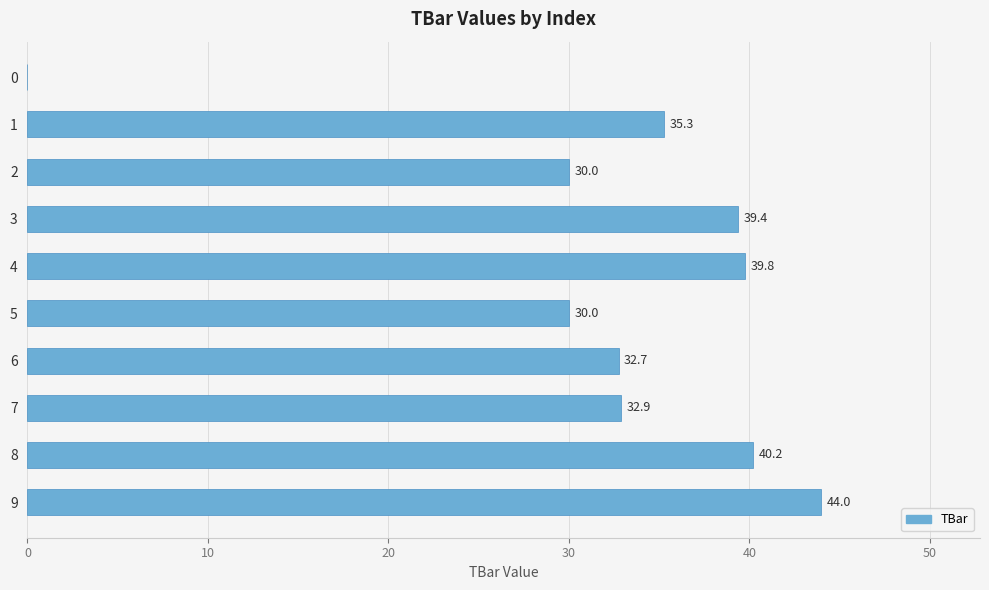

Reading top to bottom, what are all the values shown in this chart?

0=0.0	1=35.3	2=30.0	3=39.4	4=39.8	5=30.0	6=32.7	7=32.9	8=40.2	9=44.0